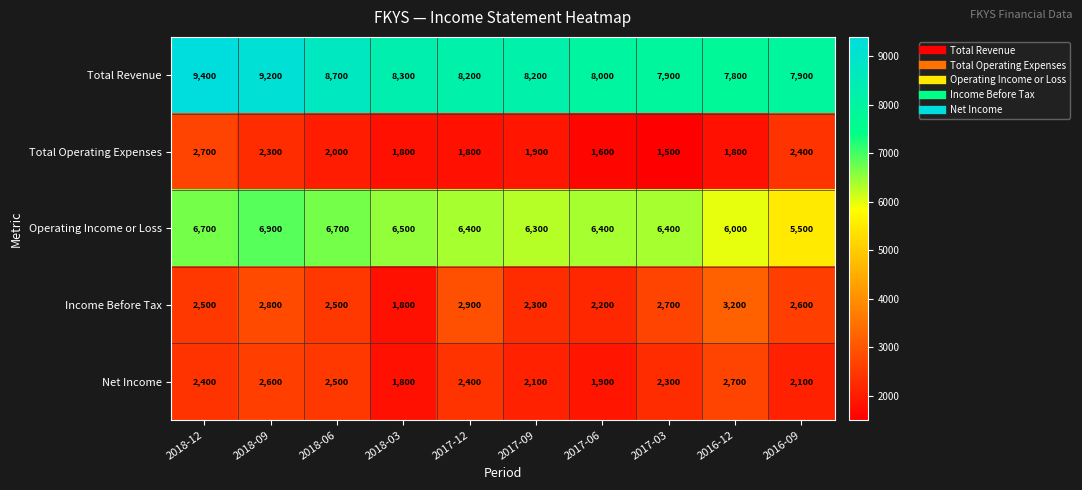

Count the number of data series in this chart.

5